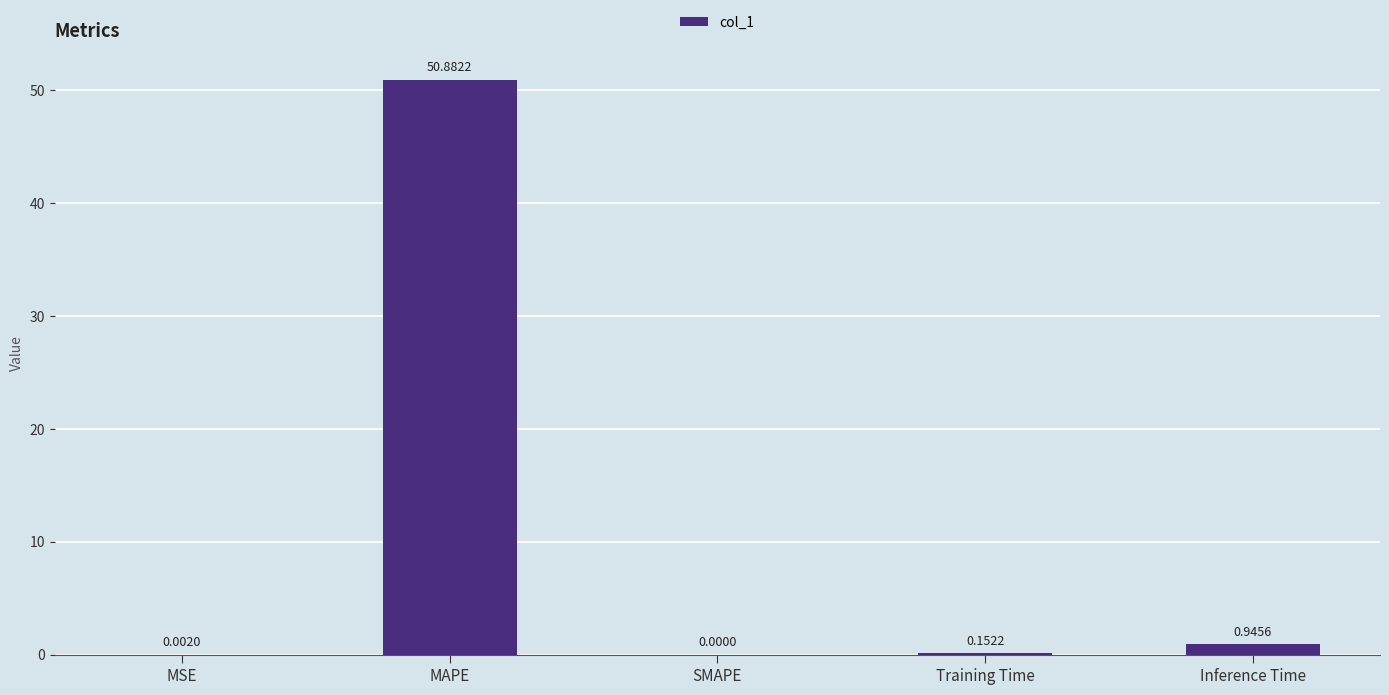

Which label corresponds to the largest value in the chart?

MAPE